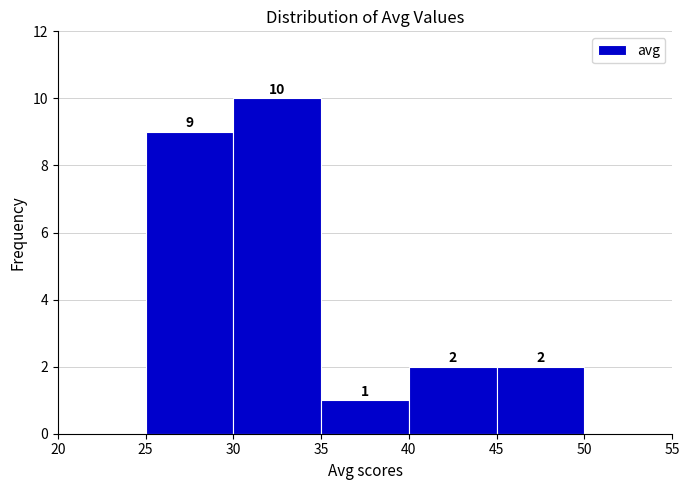

Which range on the x-axis has the tallest bar?

30 to 35